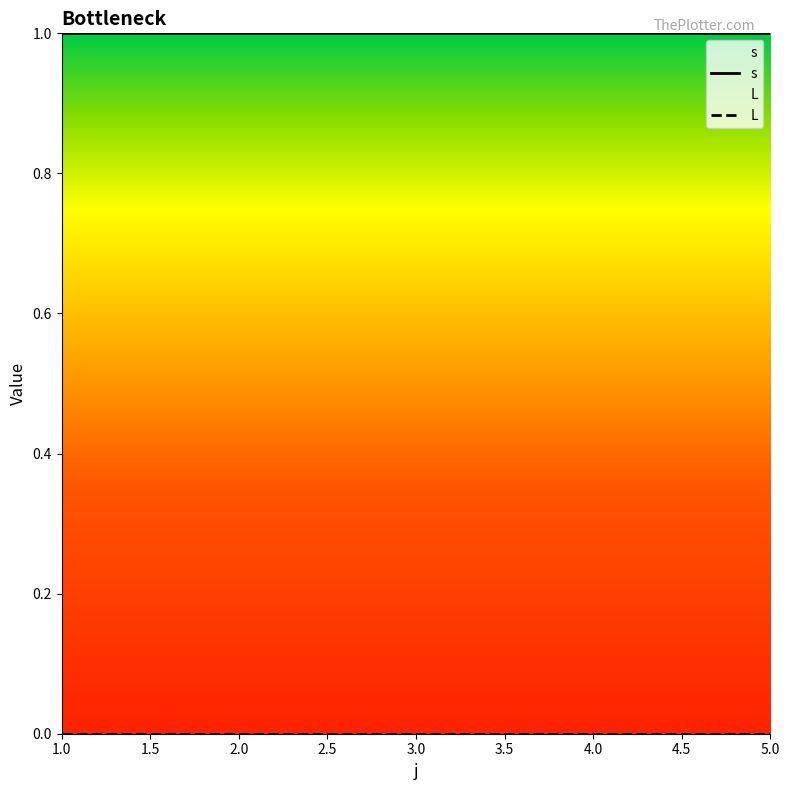

What are all the series names shown in the legend?

s, L